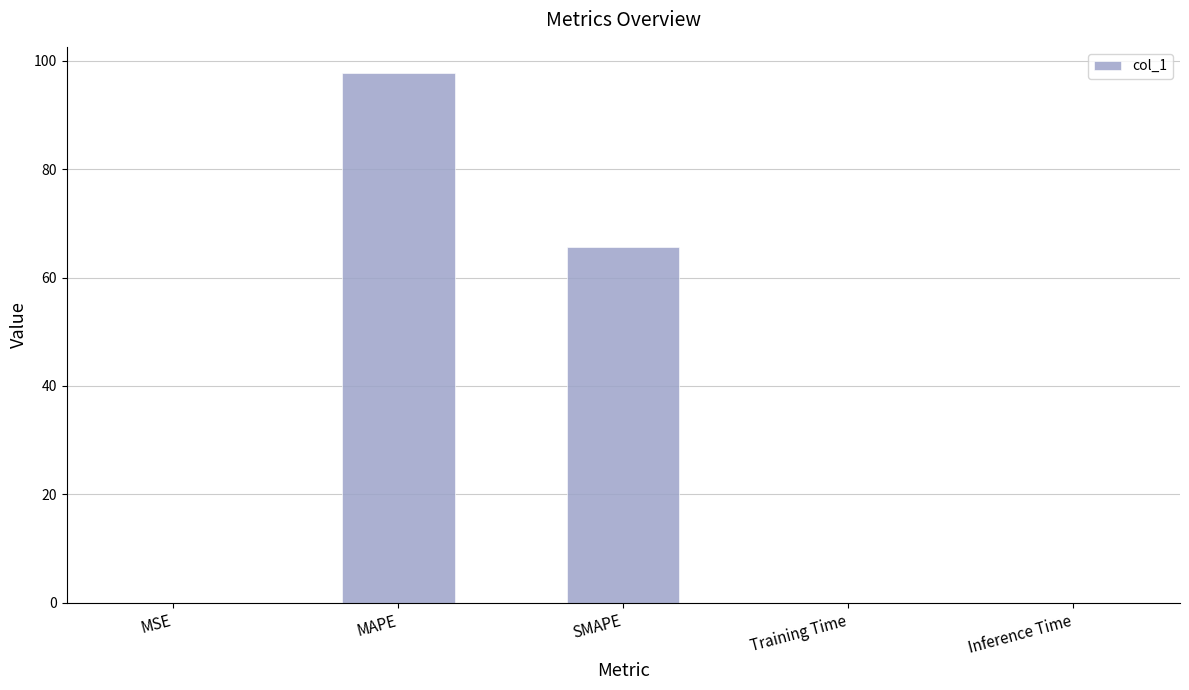

At which category does the chart reach its peak across all series?

MAPE